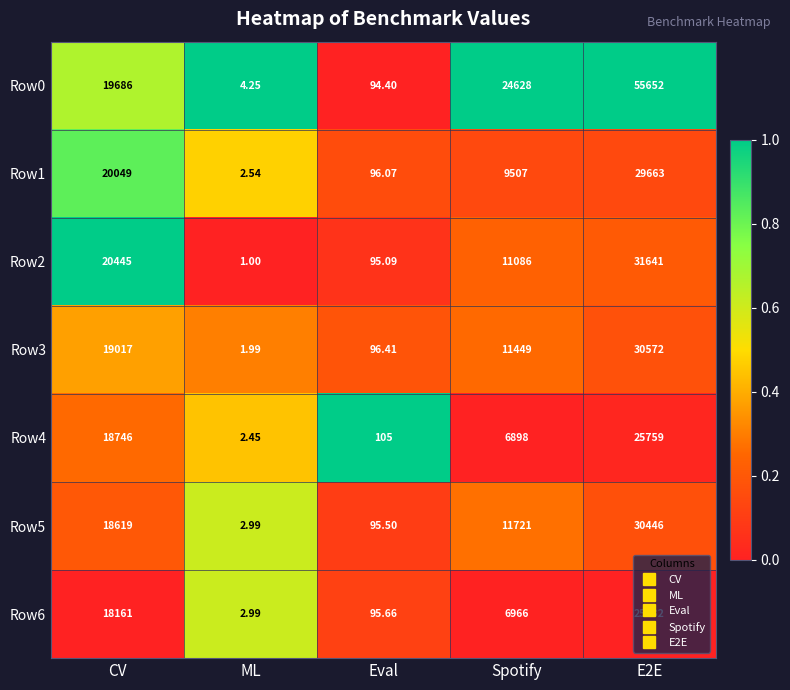

How many series are shown in this chart?

7